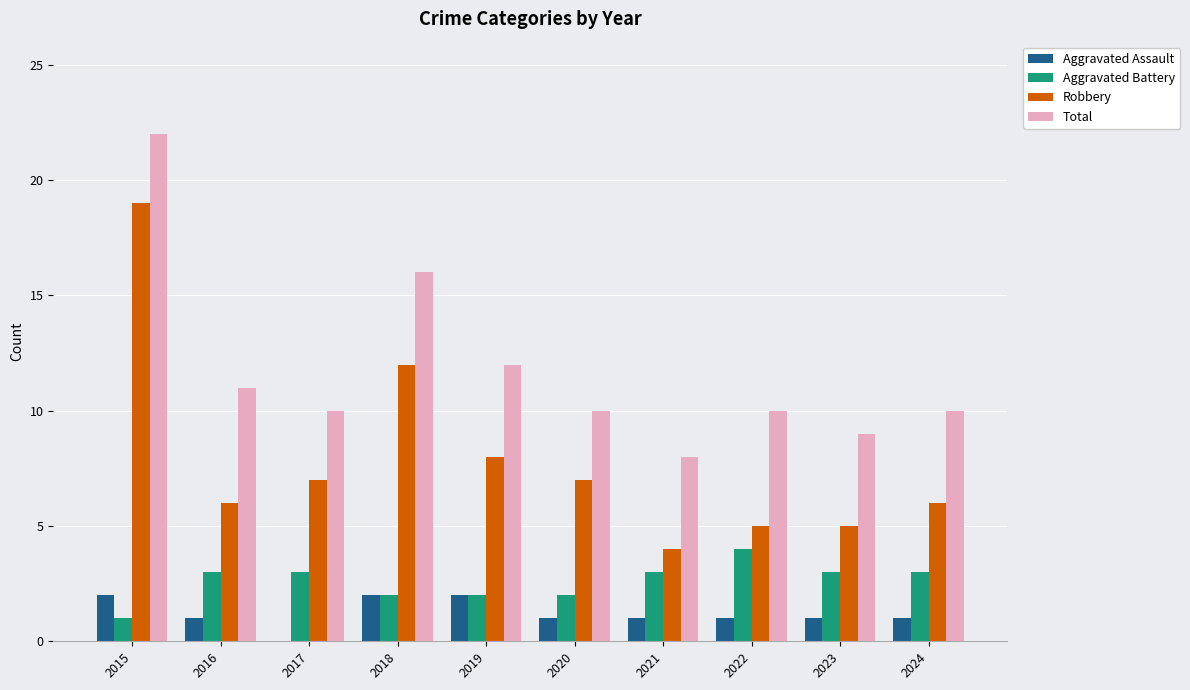

What is the greatest value displayed?

22